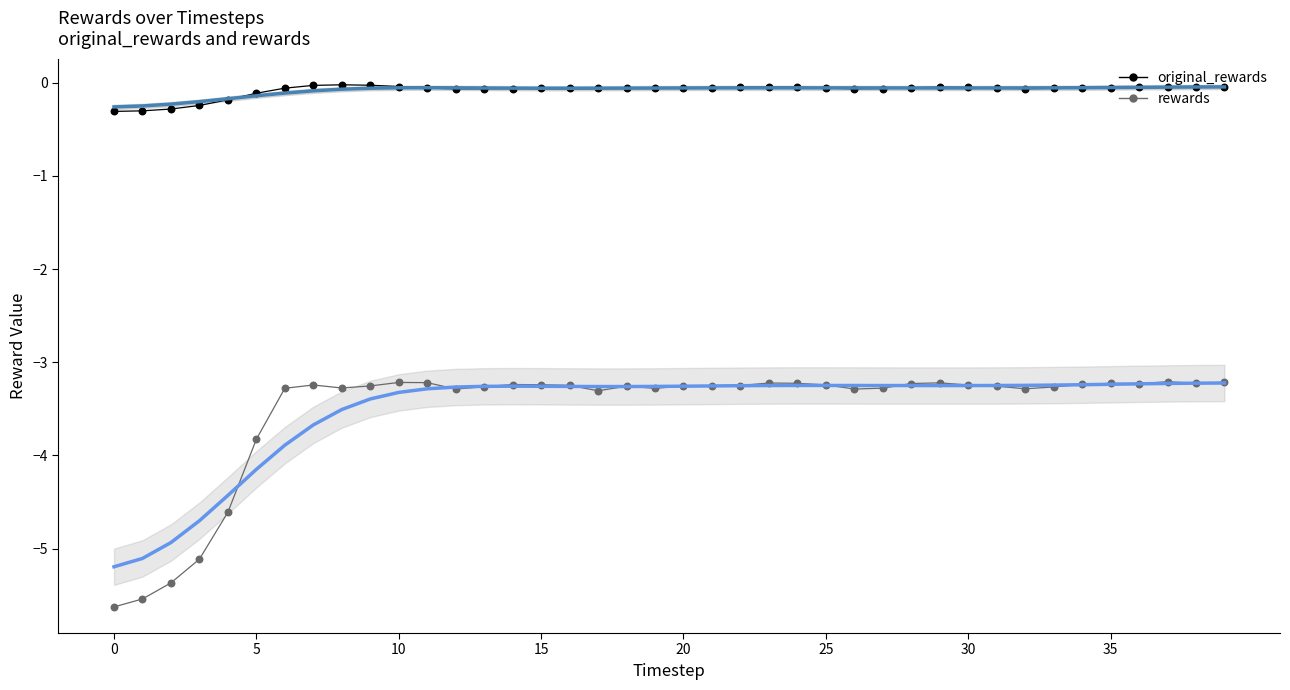

Which series contains the highest Y value?

original_rewards